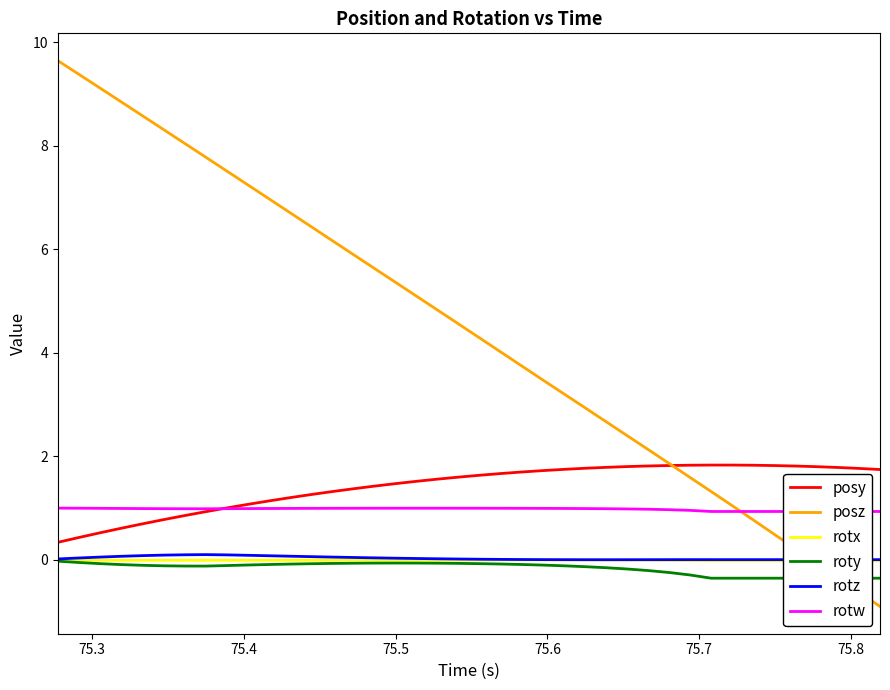

What is the difference between the second highest and minimum values in the posz series?

10.3